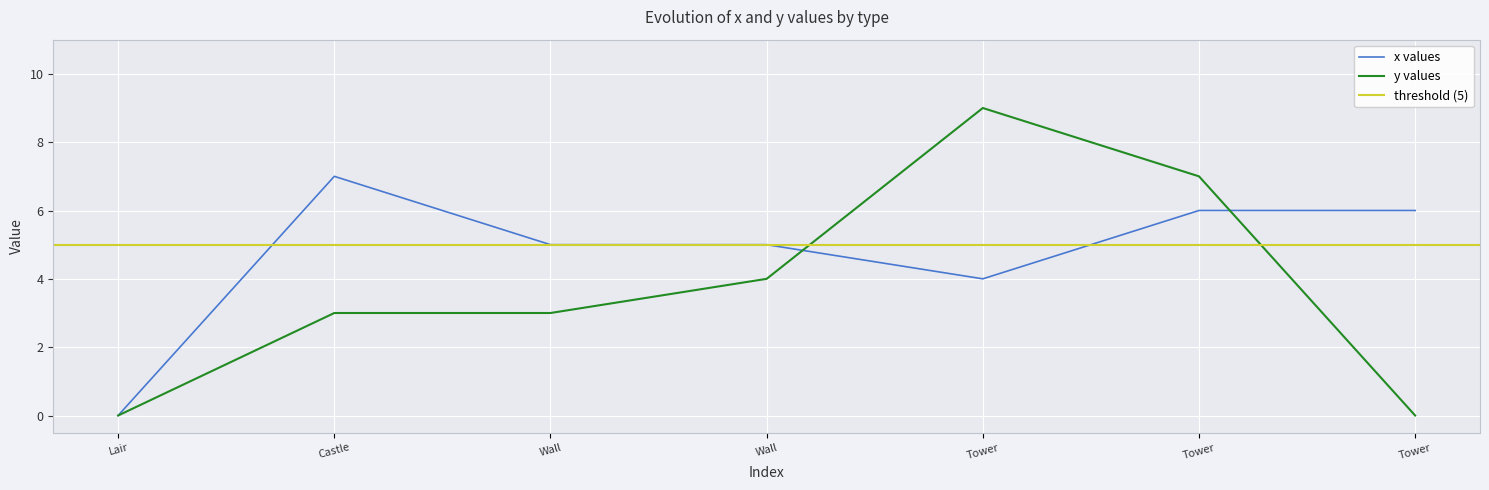

How many positive values does the x series have?

6